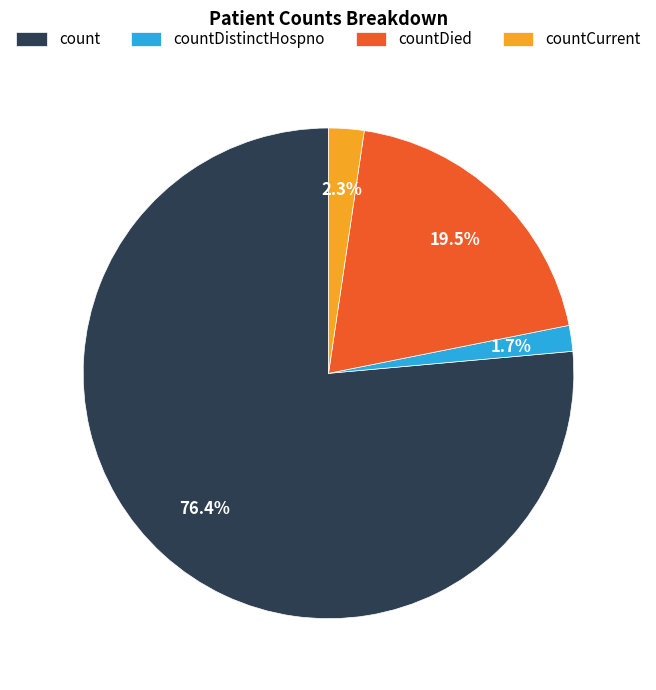

What is the ratio of the value at countDied to the value at count?

0.3